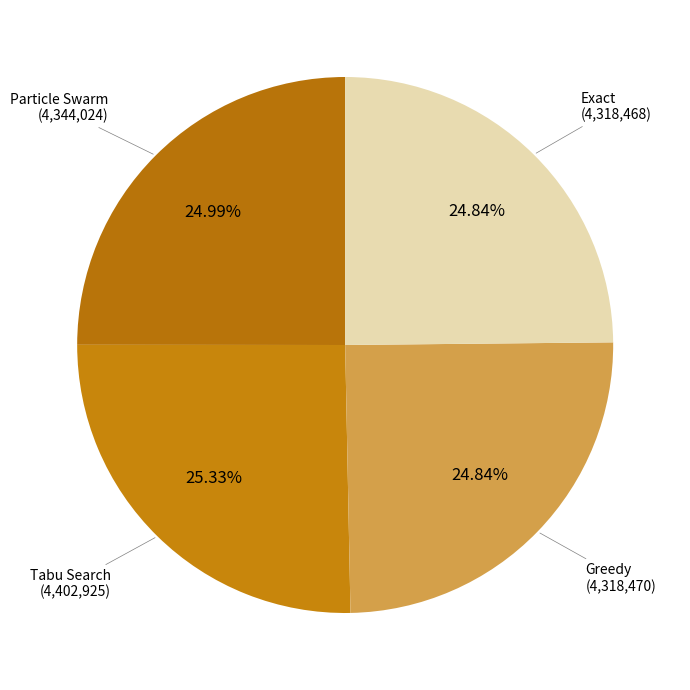

Does any single category account for the majority?

No